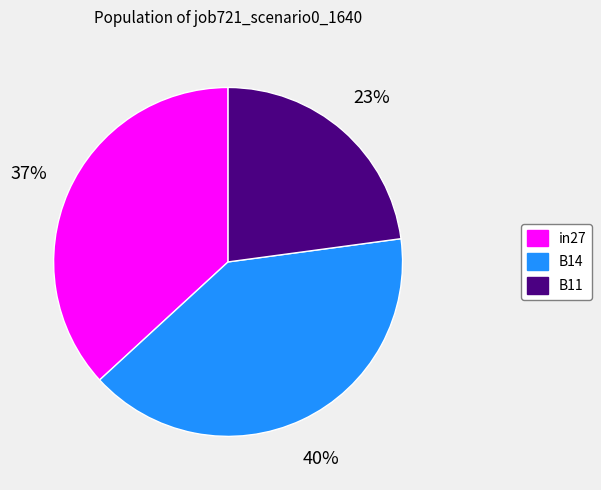

Which slice is the smallest?

B11